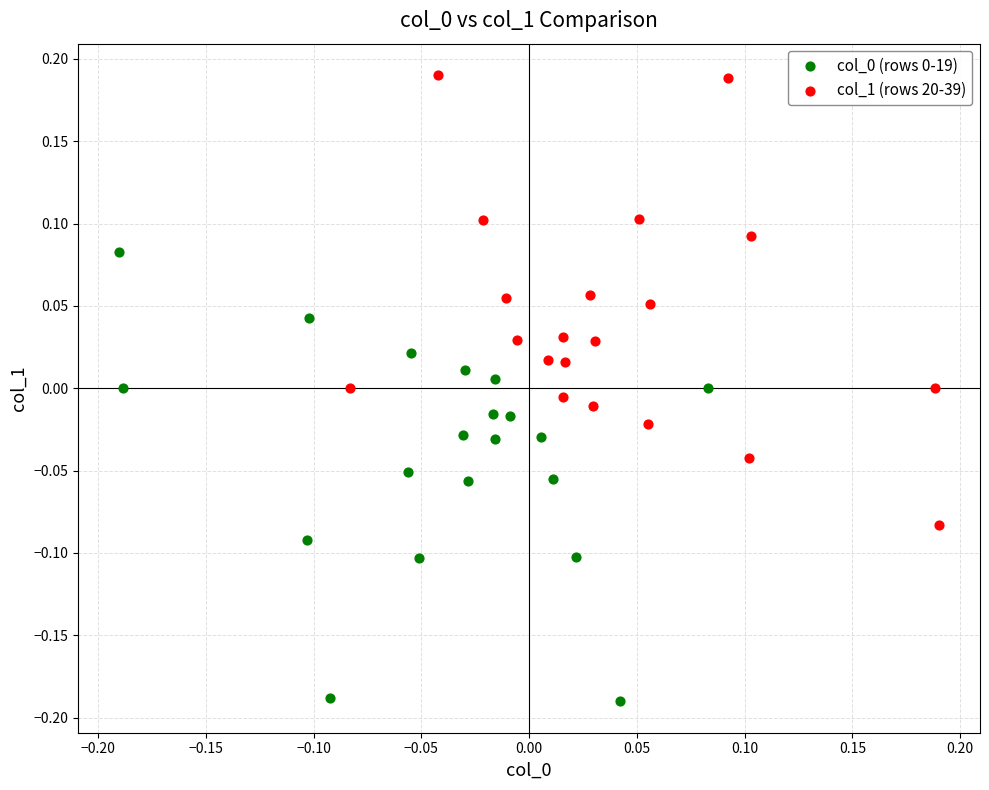

Which series reaches the maximum Y coordinate?

col_1 (rows 20-39)